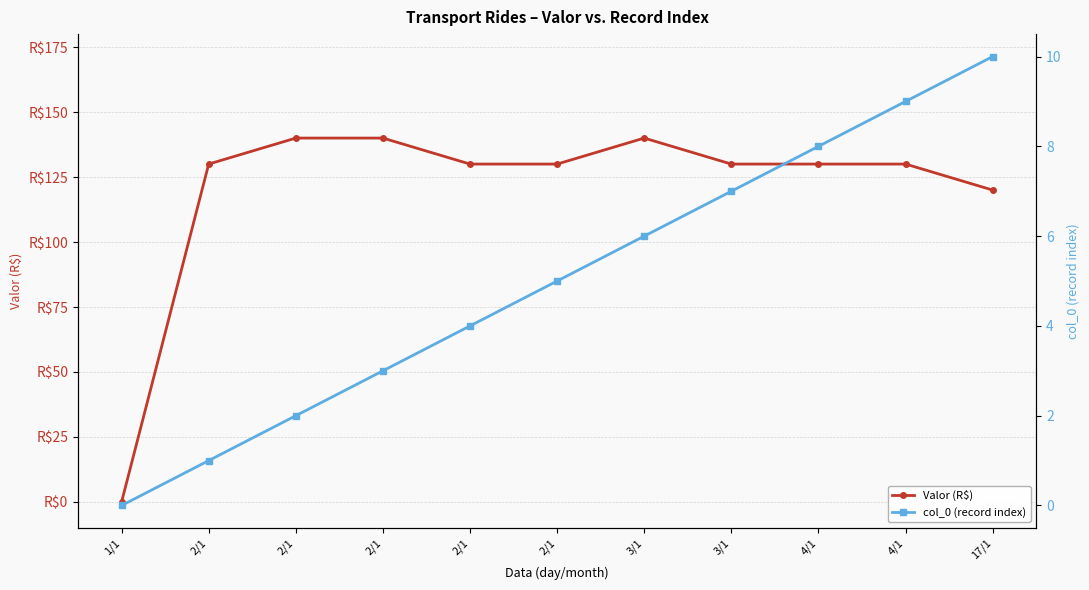

Where does the col_0 (record index) series first go above 5?

3/1